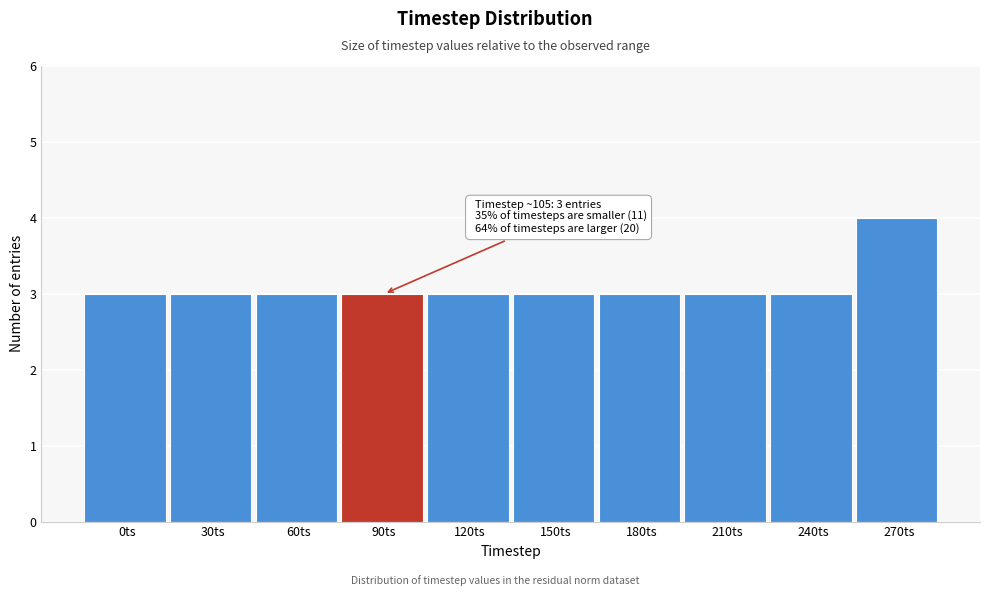

Reading left to right, extract all data points from this chart.

0ts=3	30ts=3	60ts=3	90ts=3	120ts=3	150ts=3	180ts=3	210ts=3	240ts=3	270ts=4